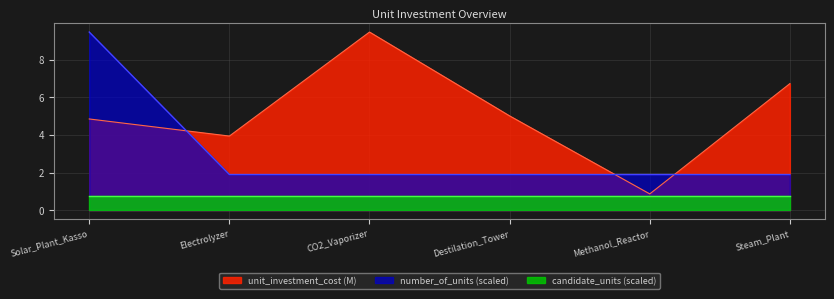

What position from the right is Solar_Plant_Kasso?

6